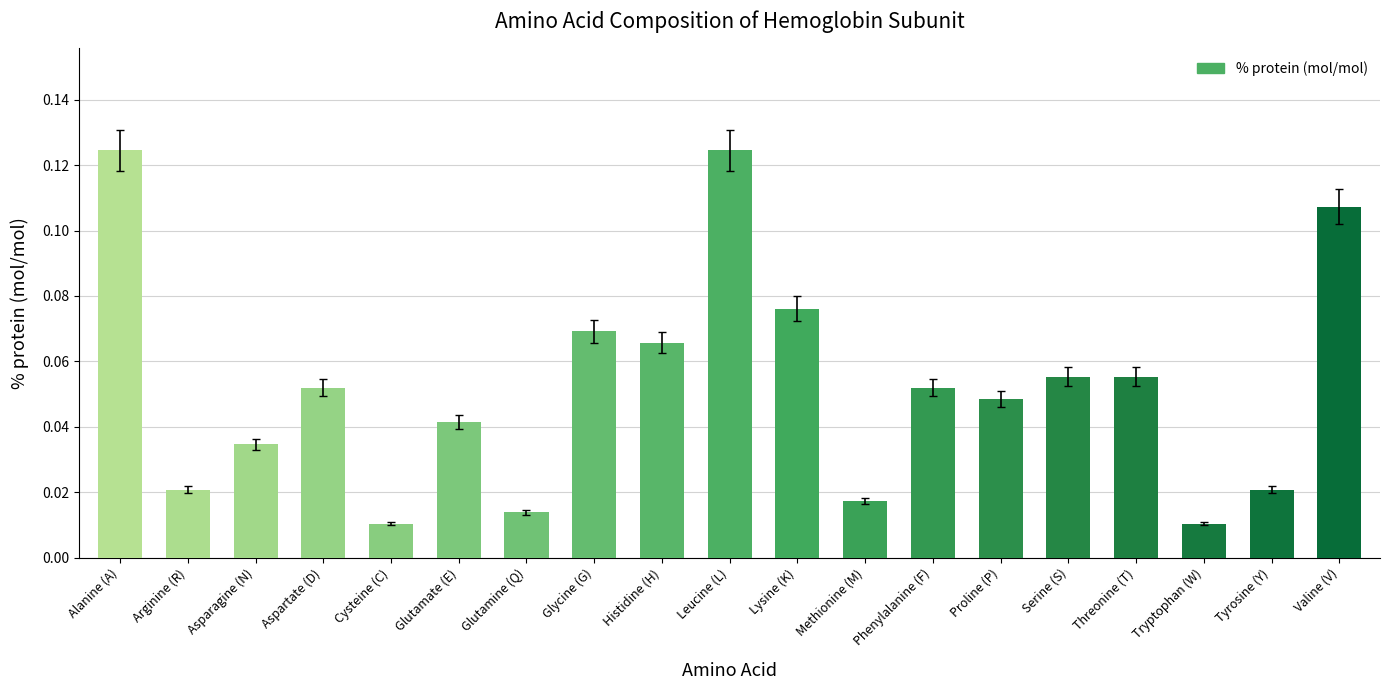

What is the sum of all values?

1.0